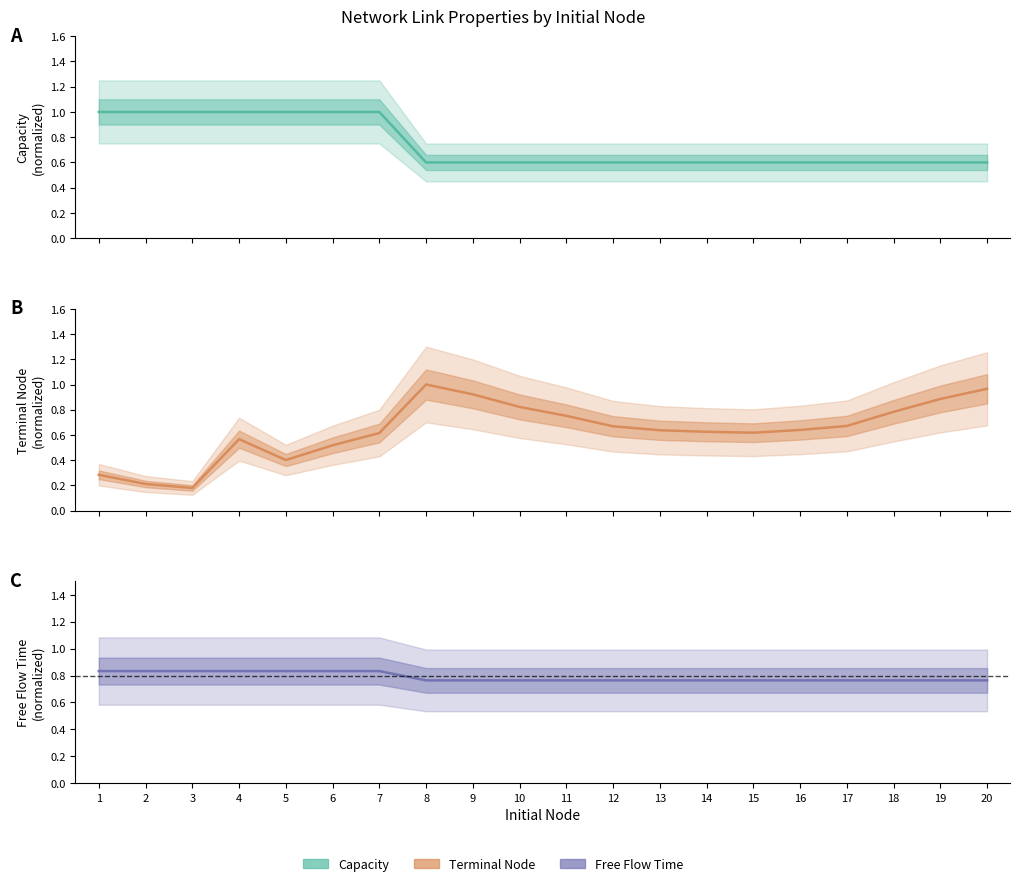

Which category has the lowest value in the term_node series?

3